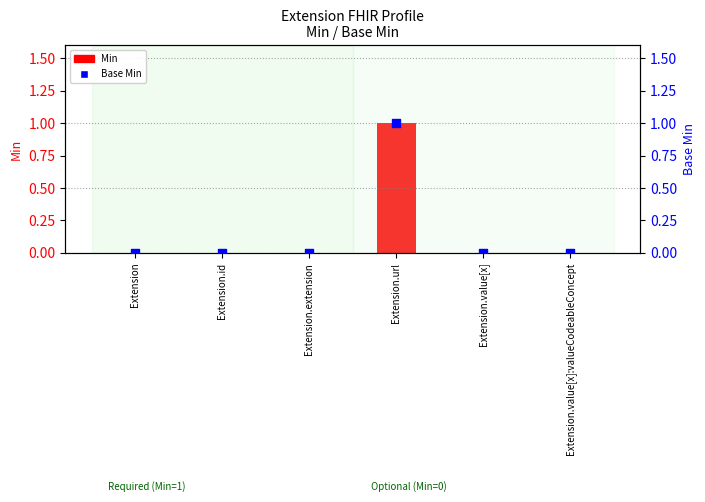

Is the value of Min at Extension.value[x] greater than the value of Base Min at Extension.value[x]?

No